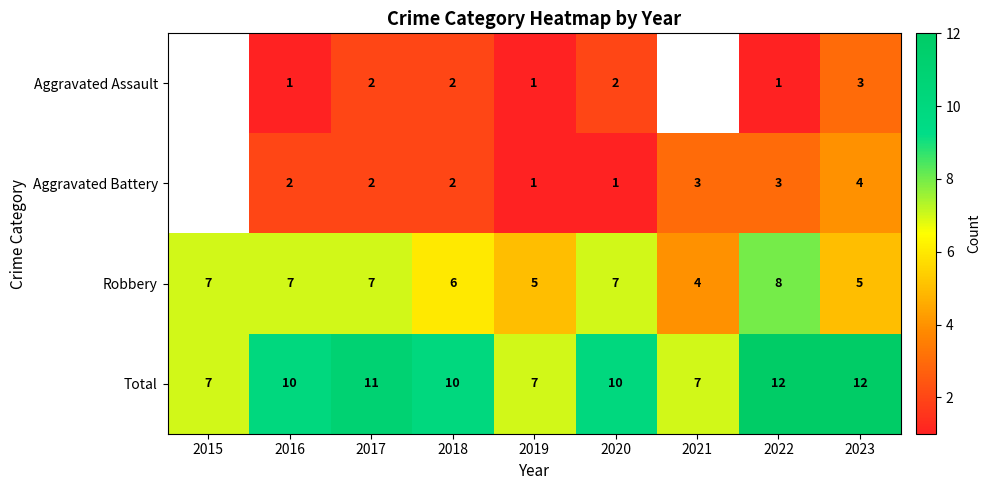

What is the difference between the maximum and minimum values in the Robbery series?

4